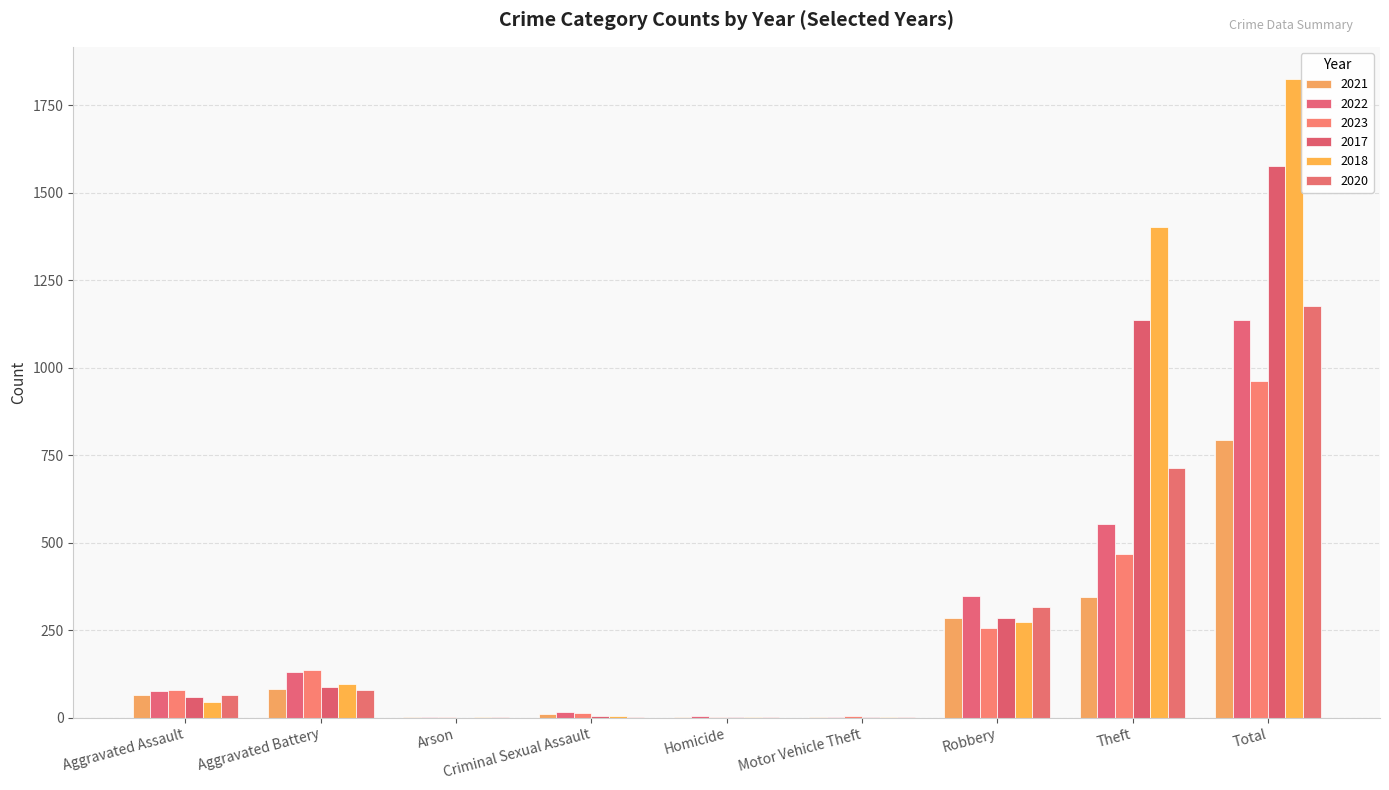

How many groups of bars are there?

9